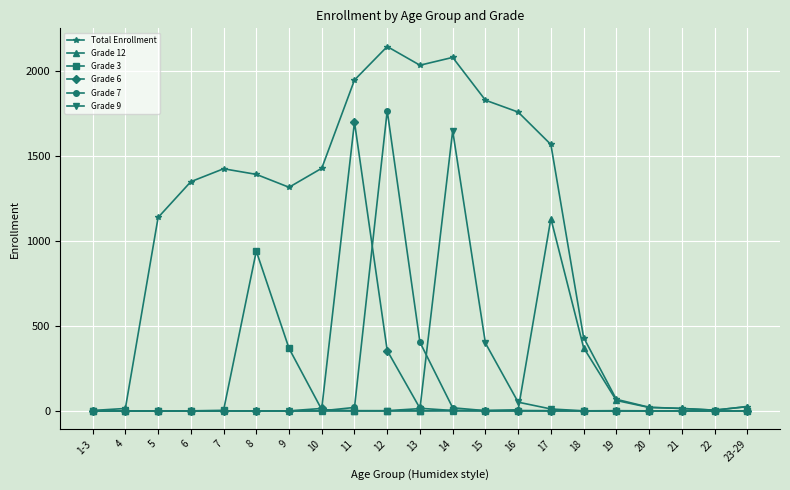

What is the sum of all Grade 12 values?

1637